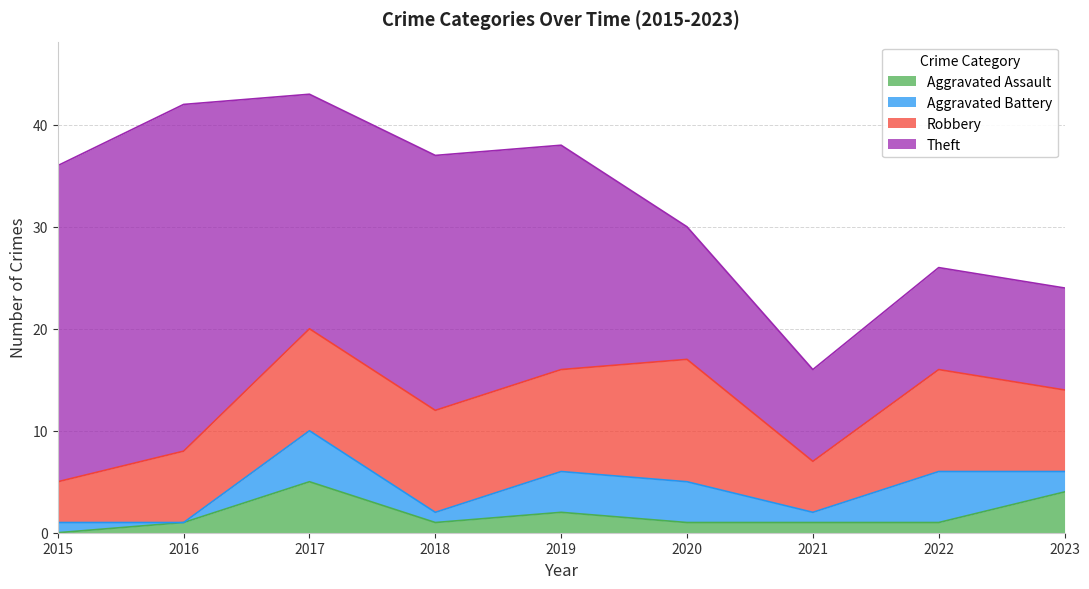

How many intersections are there between Aggravated Assault and Aggravated Battery?

2